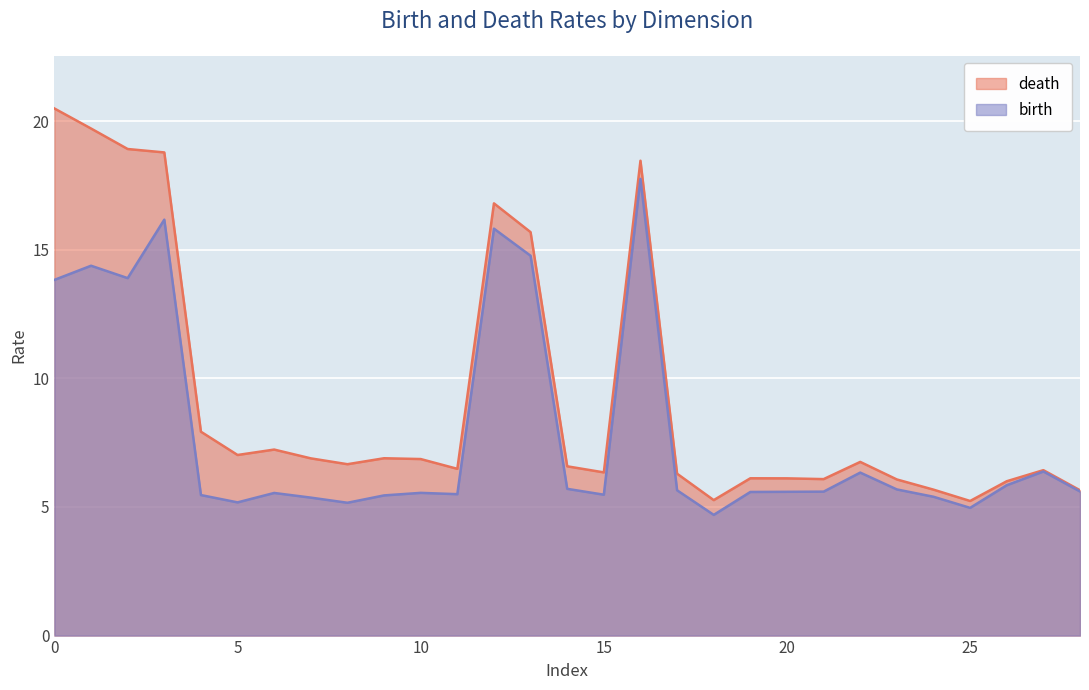

What is the total value across all series at 10?

12.4